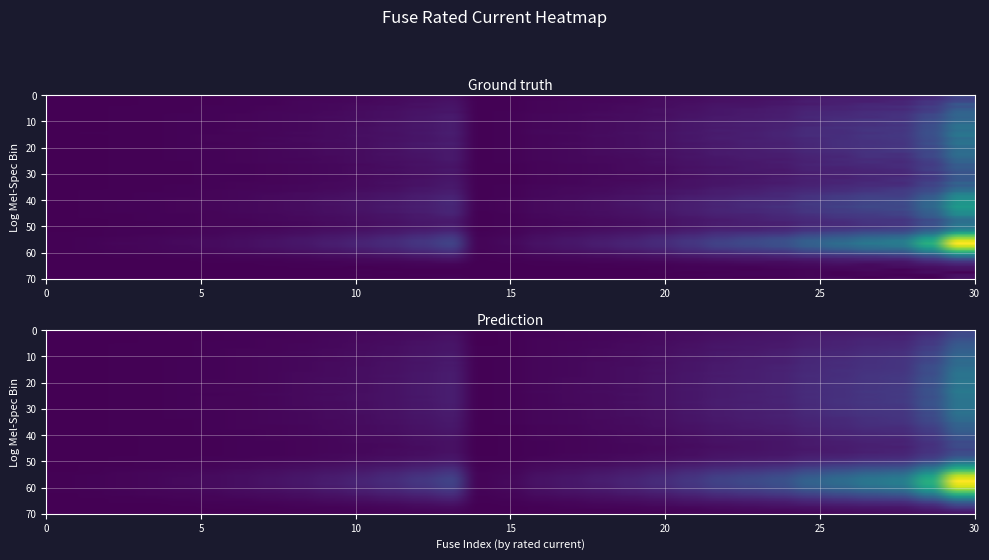

What is the greatest value displayed?

8.1